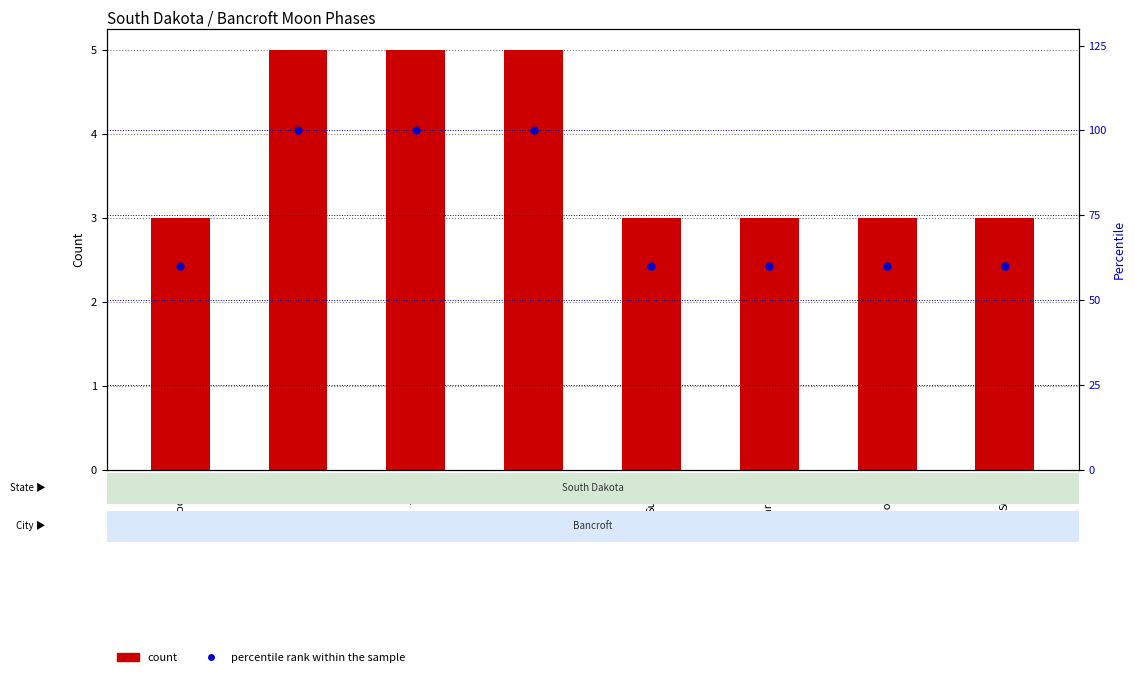

Are the bars grouped side by side (vs. stacked)?

Yes